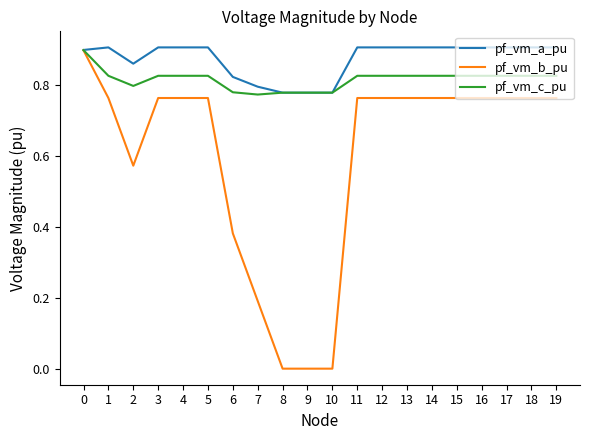

Is the value of pf_vm_b_pu at 2 greater than the value of pf_vm_c_pu at 8?

No